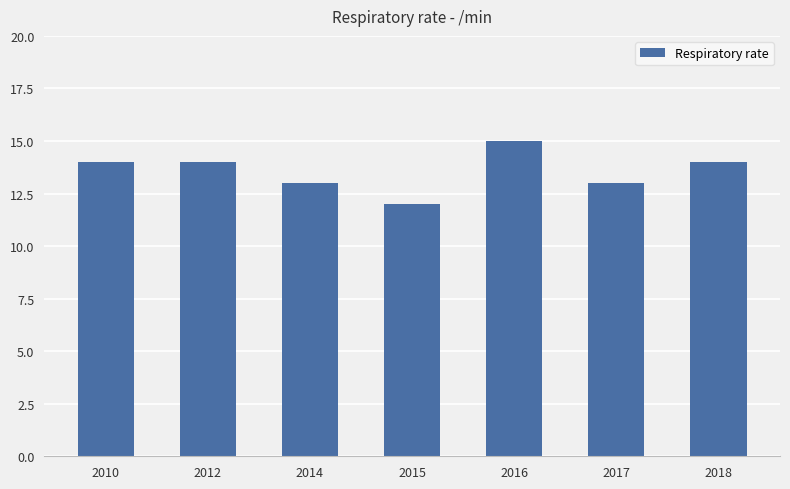

What is the difference between the values at 2014 and 2010?

1